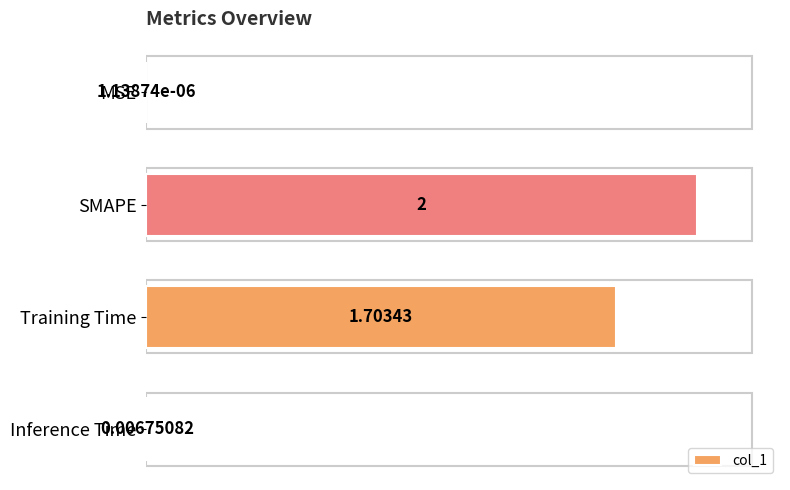

What is the change in value from MSE to SMAPE?

+2.0